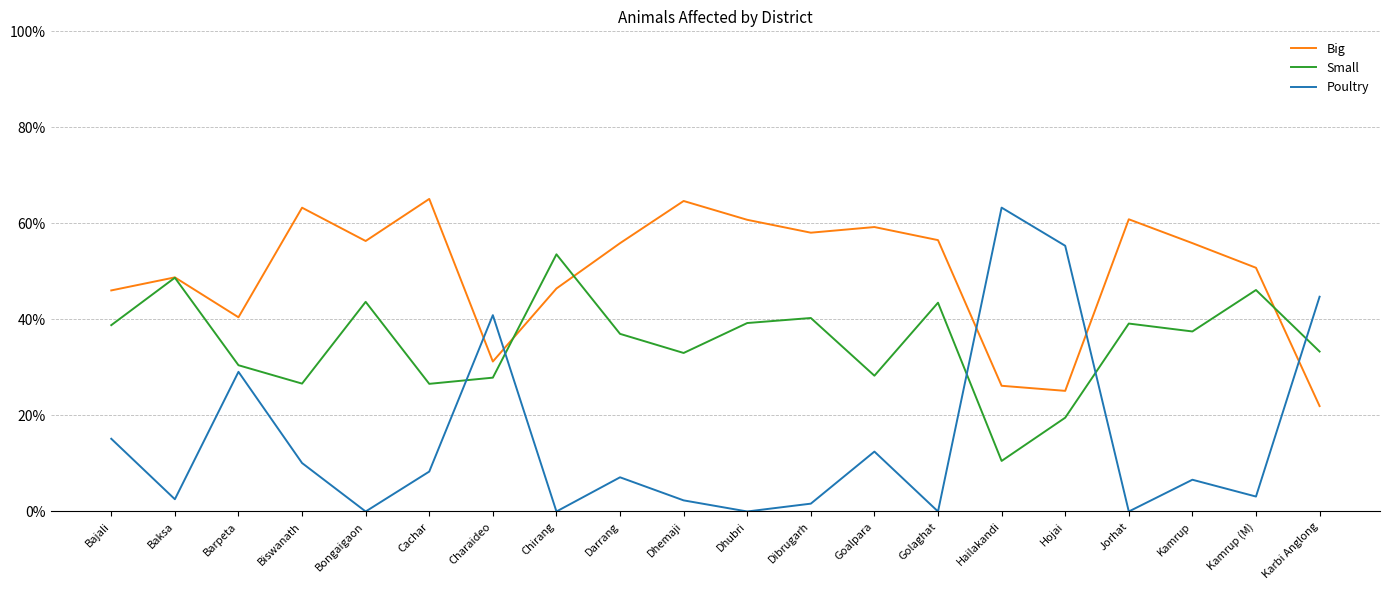

Is the value of Big at Karbi Anglong greater than the value of Poultry at Dibrugarh?

Yes